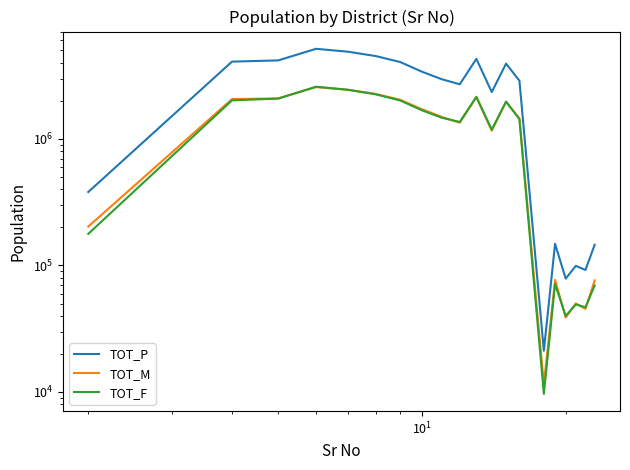

Is the value of TOT_F at $\mathdefault{10^{2}}$ greater than the value of TOT_M at $\mathdefault{10^{2}}$?

Yes